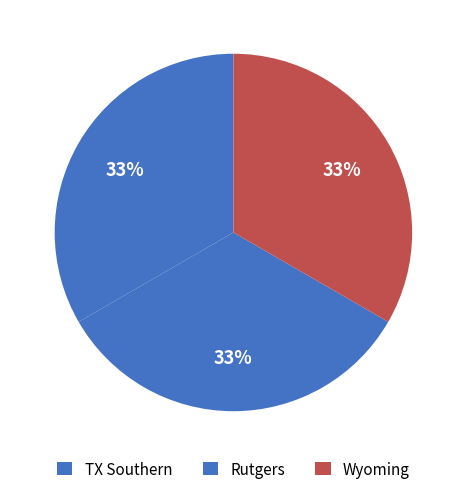

Between Rutgers and TX Southern, which is larger?

Rutgers